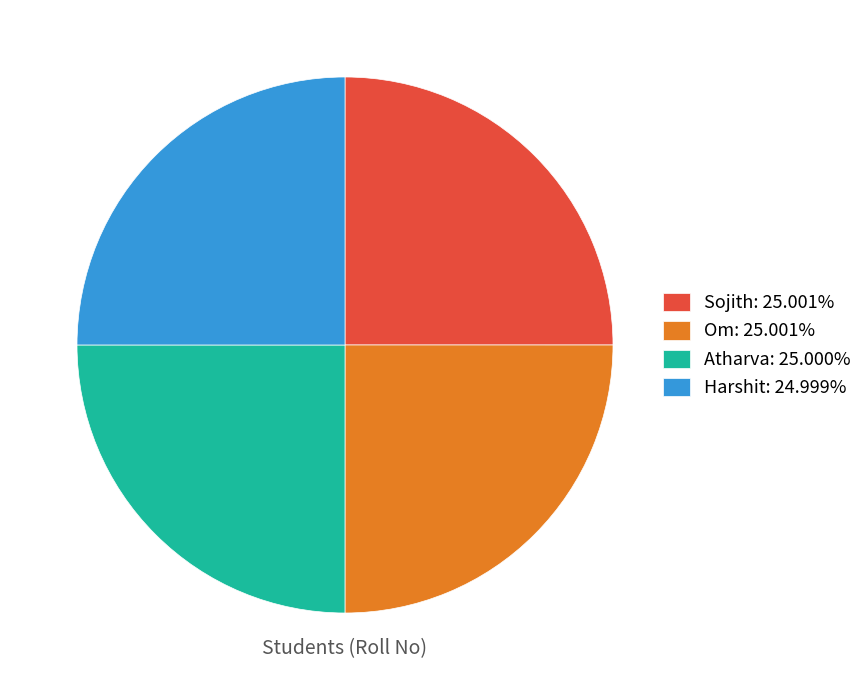

Is Om: 25.001% the majority of the pie?

No